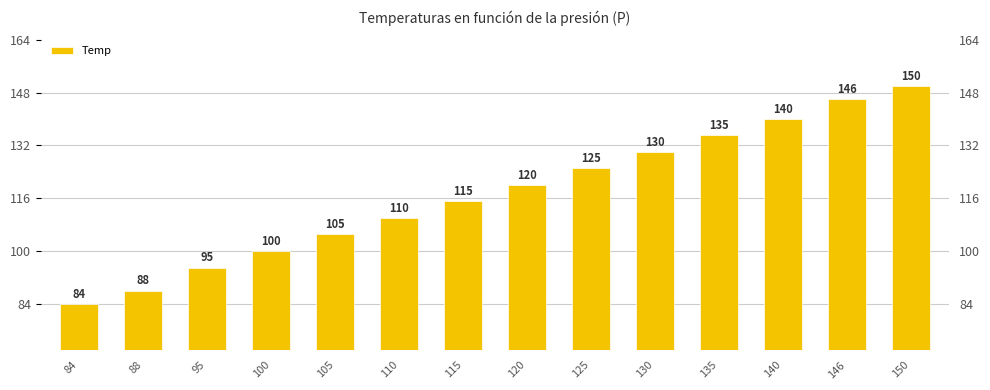

Which category has the highest value across all series?

150